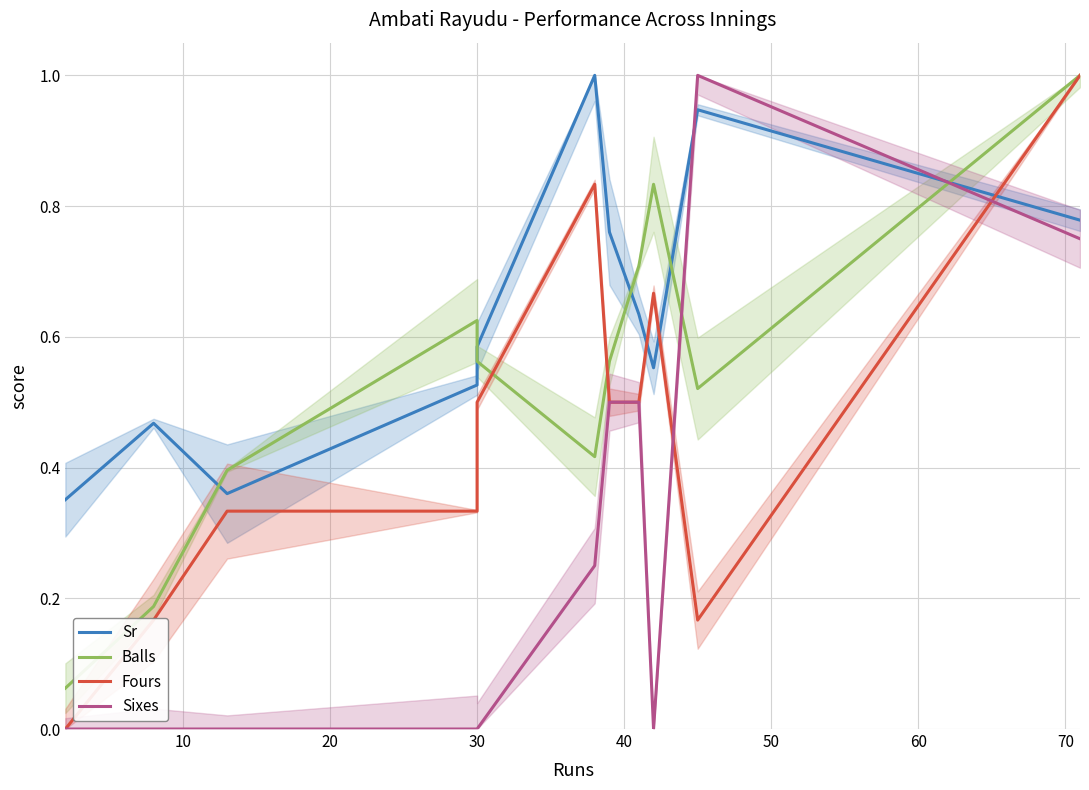

Reading left to right, extract all data points from this chart.

Sr: 0.4	0.5	0.4	0.5	0.6	1.0	0.8	0.6	0.6	0.9	0.8
Balls: 0.1	0.2	0.4	0.6	0.6	0.4	0.6	0.7	0.8	0.5	1.0
Fours: 0.0	0.2	0.3	0.3	0.5	0.8	0.5	0.5	0.7	0.2	1.0
Sixes: 0.0	0.0	0.0	0.0	0.0	0.2	0.5	0.5	0.0	1.0	0.8